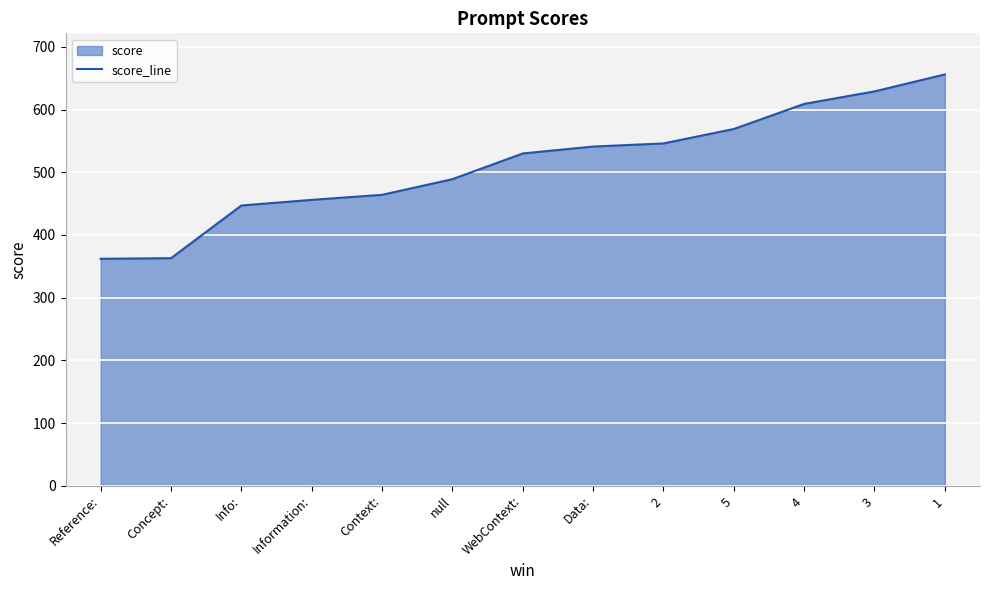

Which category has the lowest value across all series?

Reference: